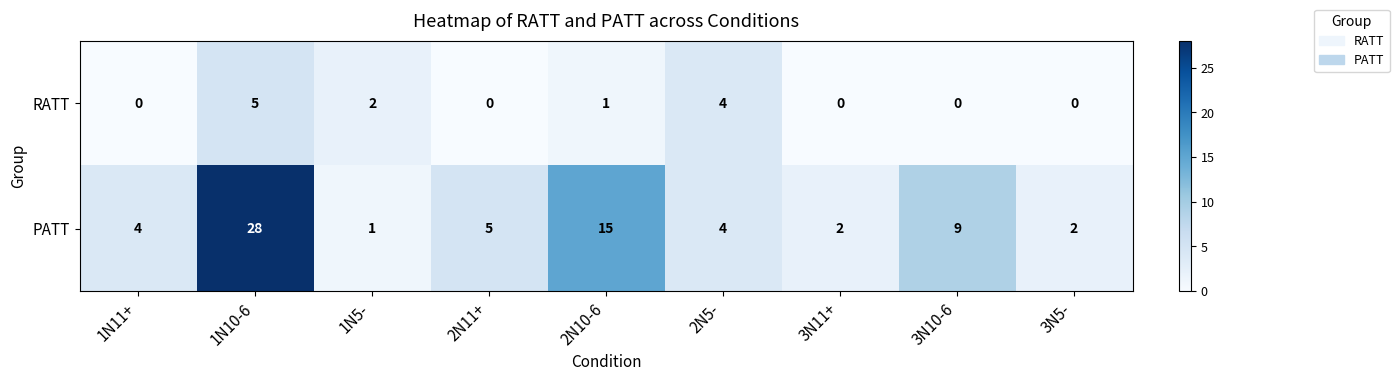

Reading left to right, list all the values displayed in this chart.

RATT: 1N11+=0	1N10-6=5	1N5-=2	2N11+=0	2N10-6=1	2N5-=4	3N11+=0	3N10-6=0	3N5-=0
PATT: 1N11+=4	1N10-6=28	1N5-=1	2N11+=5	2N10-6=15	2N5-=4	3N11+=2	3N10-6=9	3N5-=2